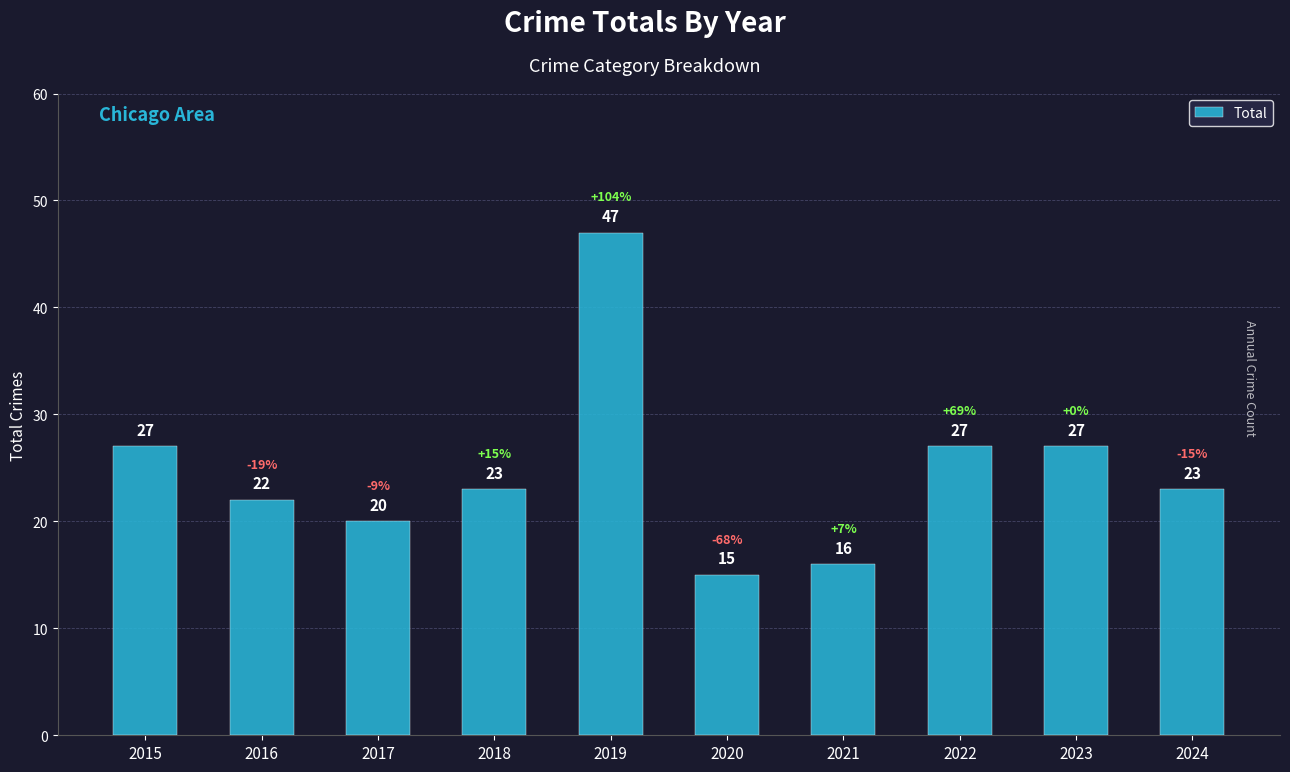

Between 2018 and 2022, which is larger?

2022